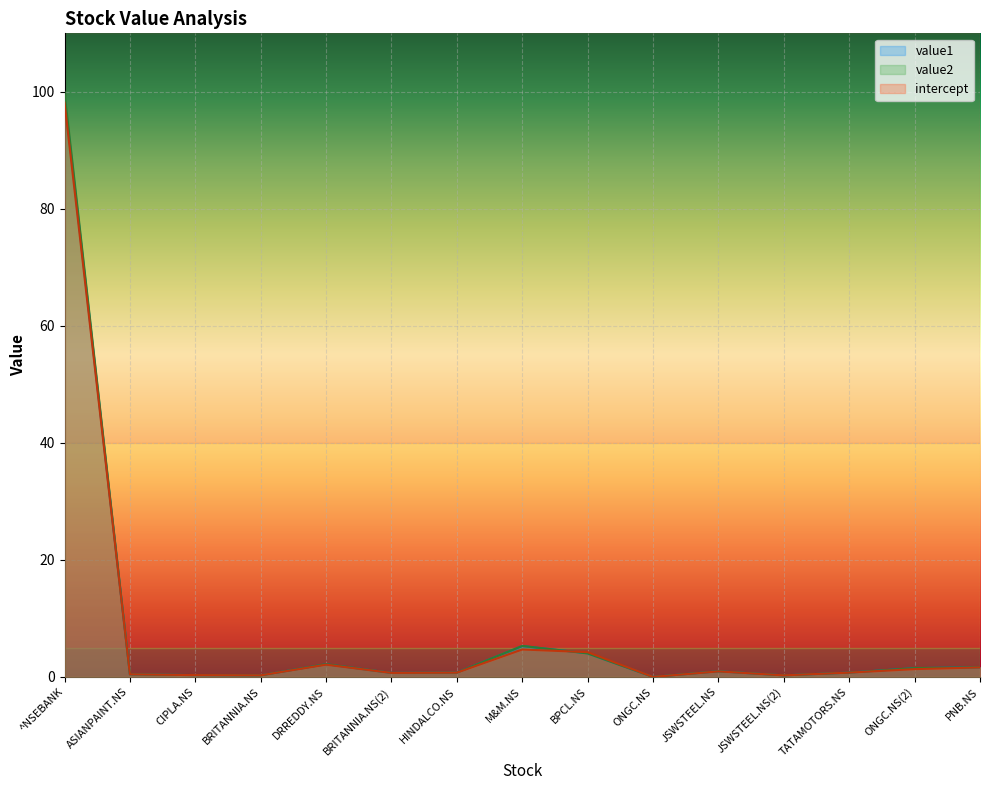

What is the label of the 14th point from the left?

ONGC.NS(2)